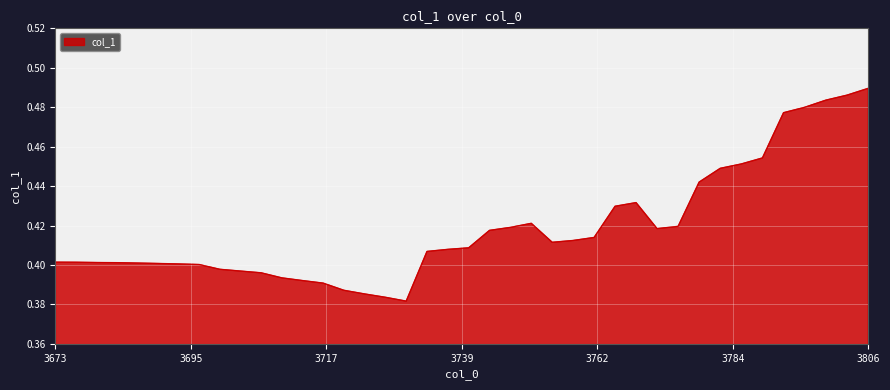

At which category does the chart reach its peak across all series?

3806